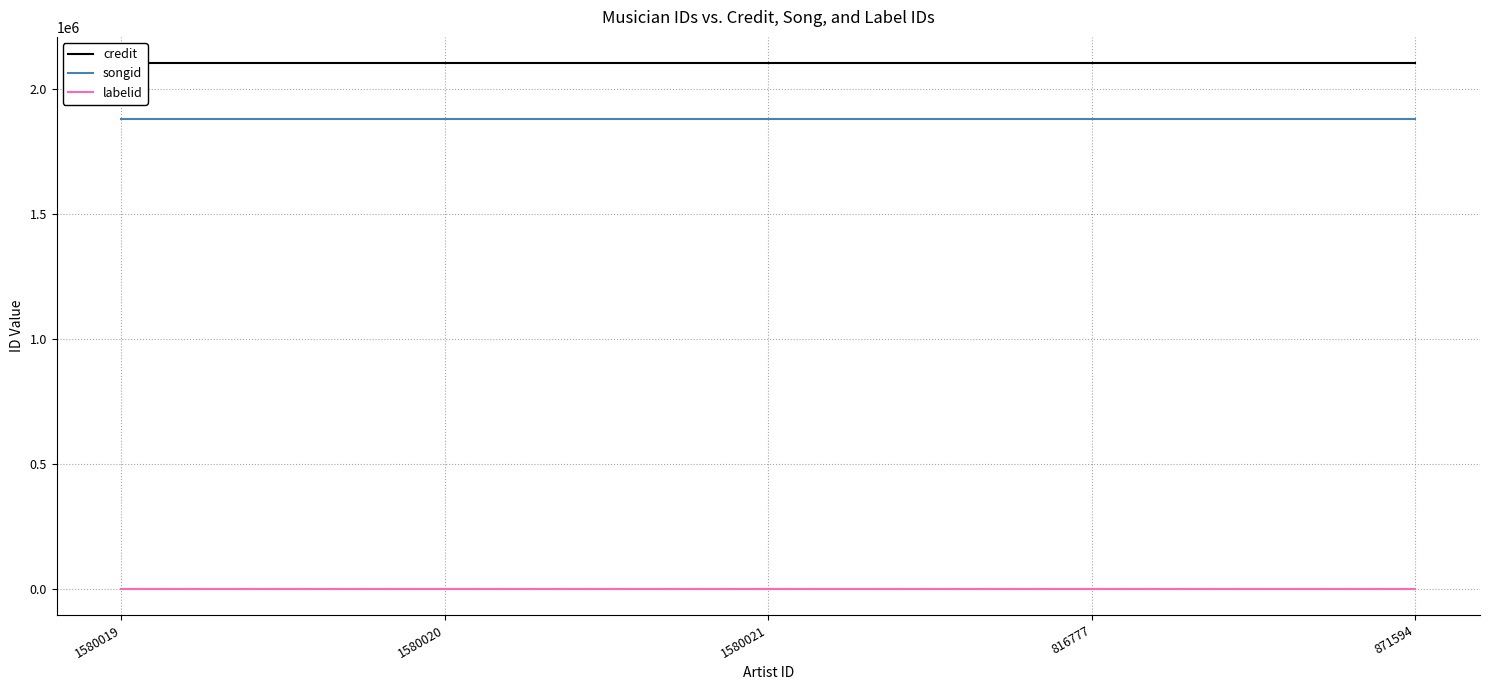

What is the lowest value of the songid series?

1882191